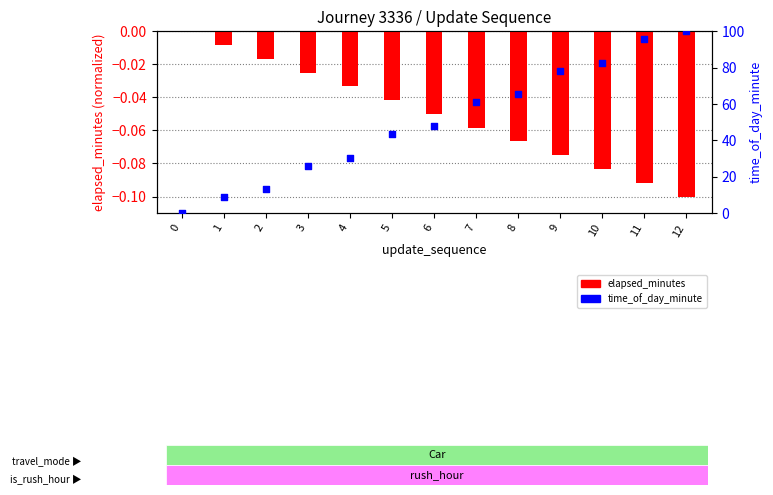

Which series has the largest Y range (max minus min)?

time_of_day_minute